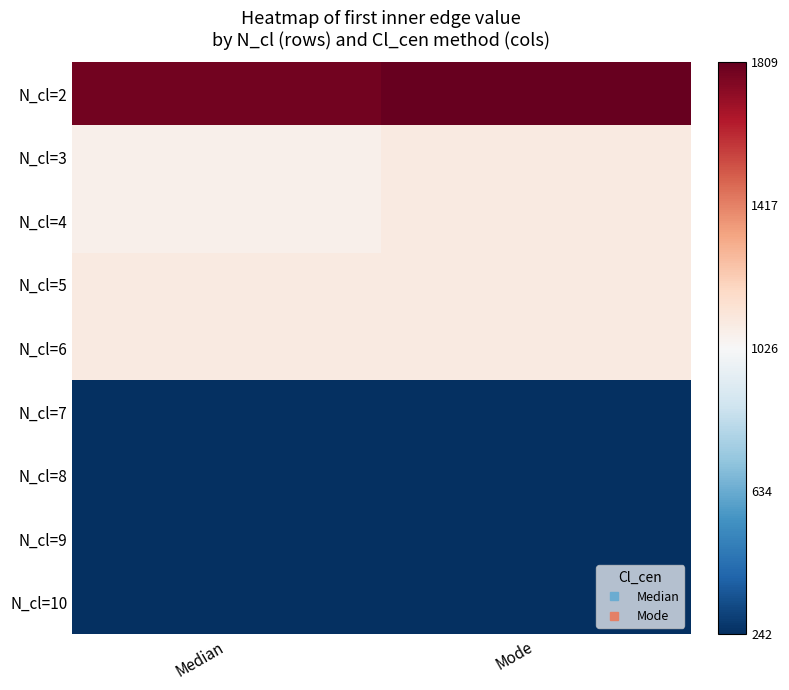

List the series in order of their peak value, lowest first.

N_cl=7, N_cl=8, N_cl=9, N_cl=10, N_cl=3, N_cl=4, N_cl=5, N_cl=6, N_cl=2